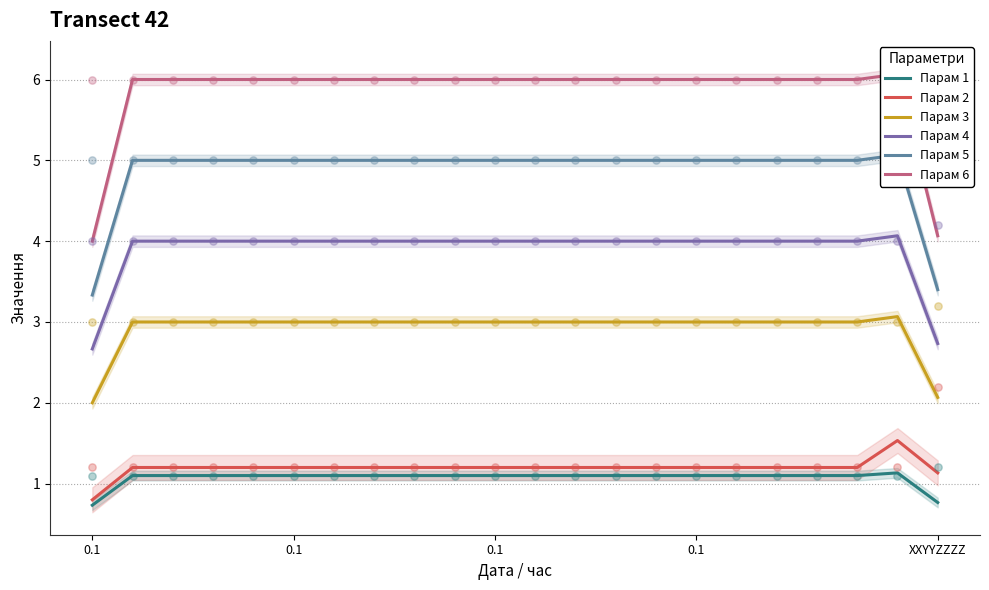

At how many categories does at least one series exceed 5?

20